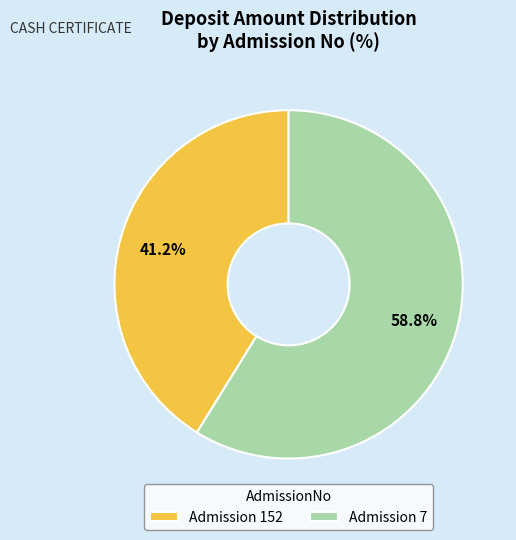

Which has a higher value, Admission 152 or Admission 7?

Admission 7